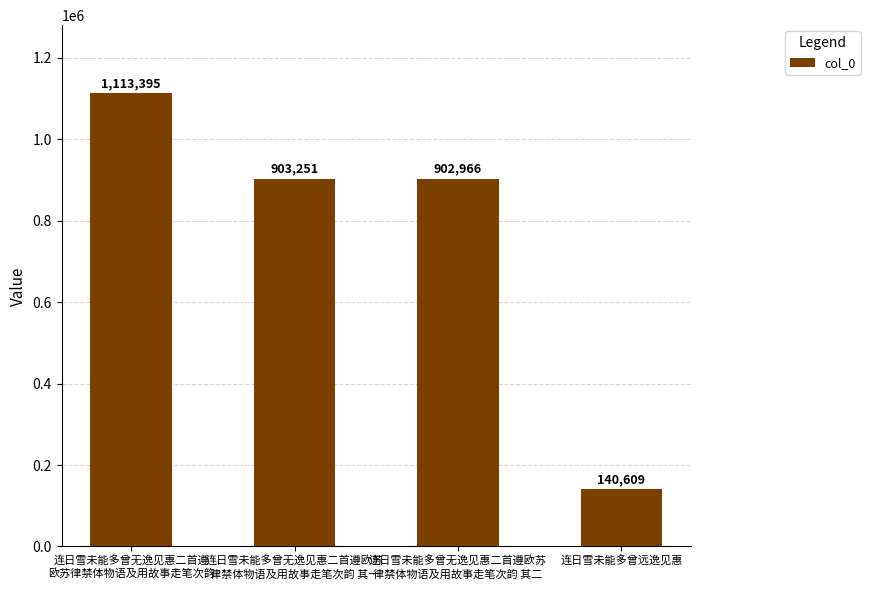

Are the bars horizontal?

No